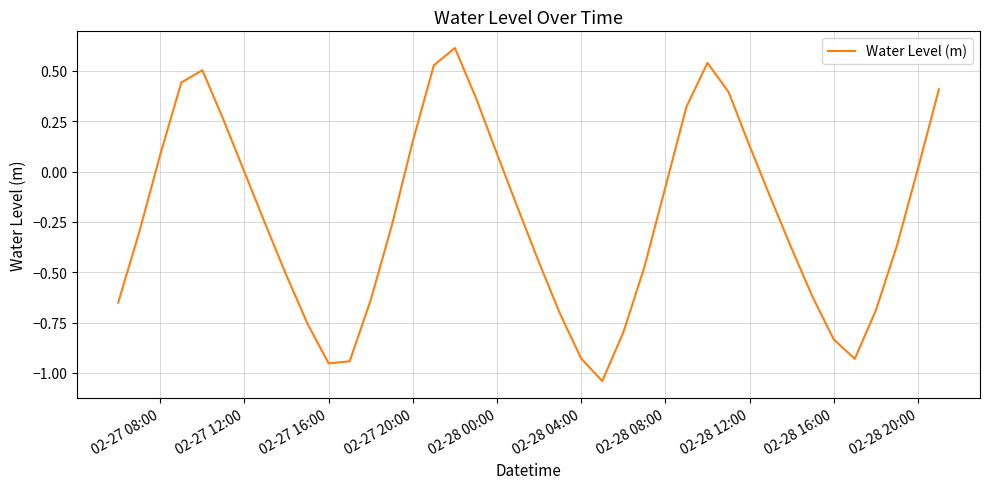

What is the difference between the maximum and minimum values?

1.7